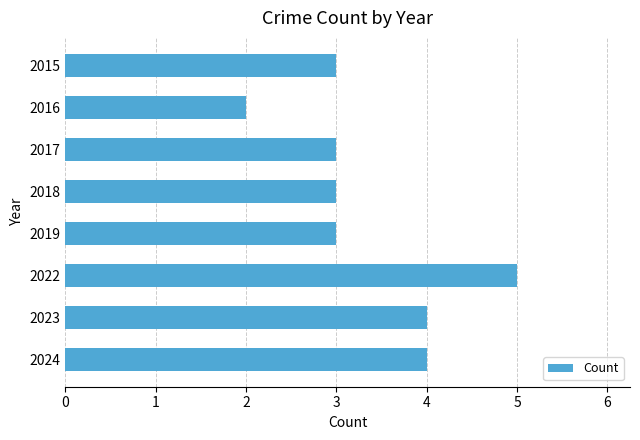

How many bars are there in total?

8